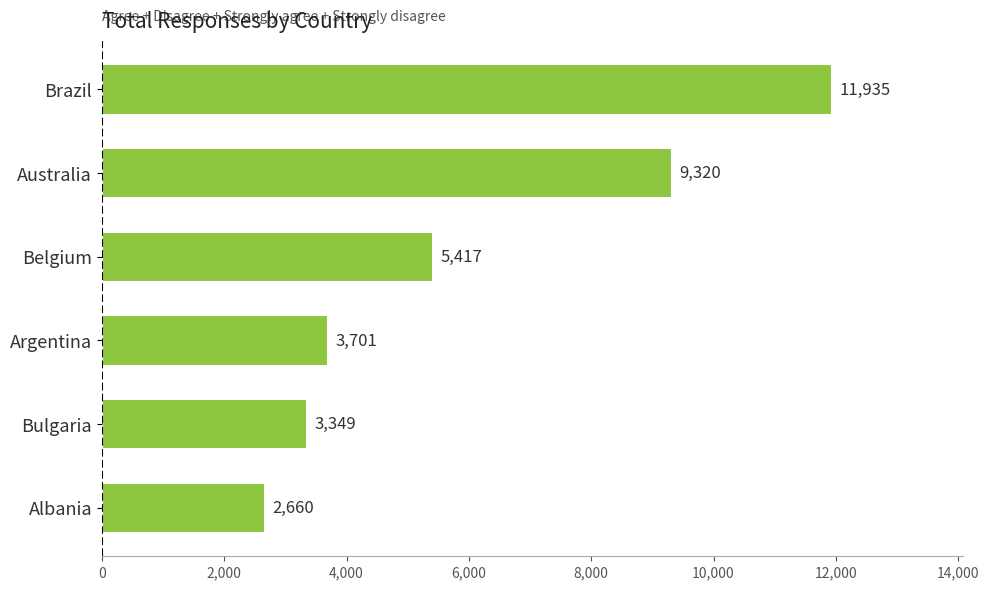

The chart shows a value of 3701 at Argentina. True or false?

True